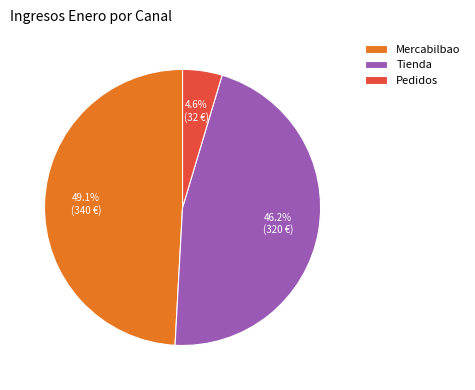

The Mercabilbao slice represents 49% of the pie. True or false?

True